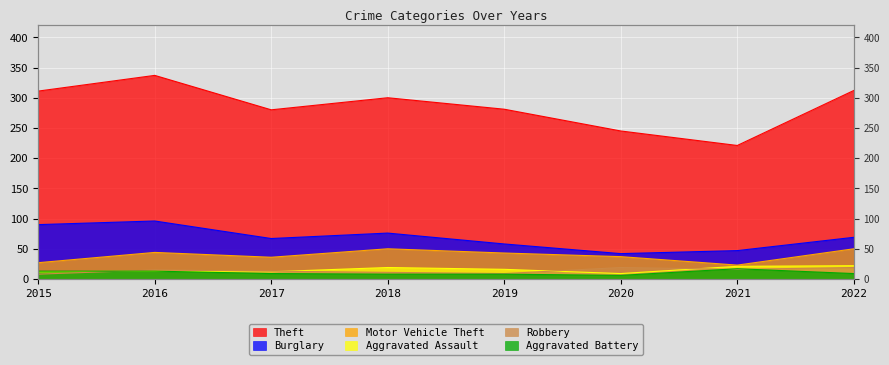

What is the value of the Burglary point at the 3rd from the left?

67